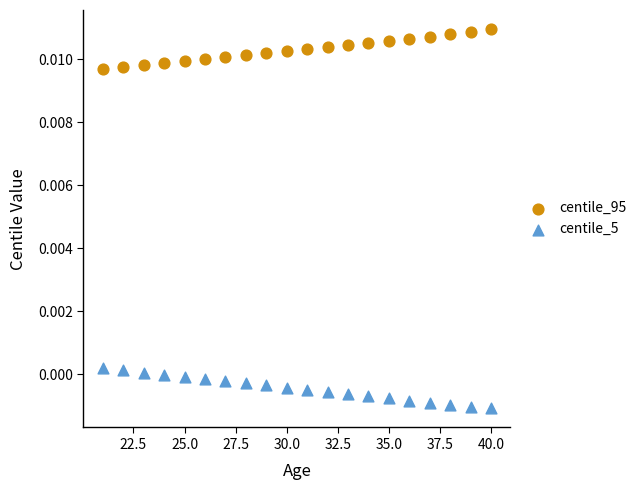

What are all the series names shown in the legend?

centile_95, centile_5